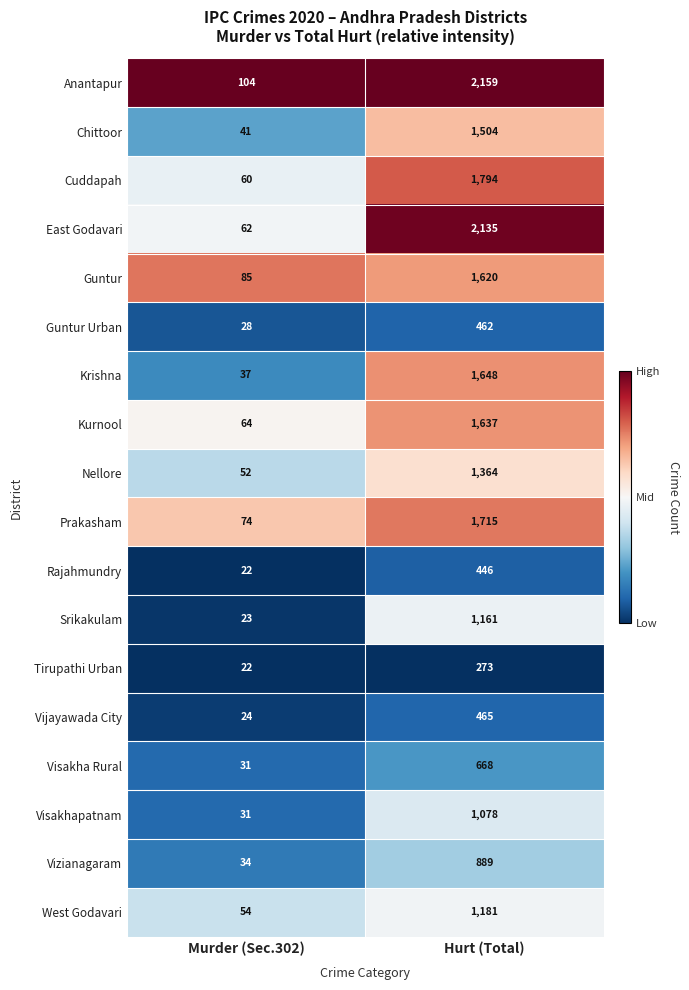

Is it true that Srikakulam equals 23 at Murder (Sec.302)?

True